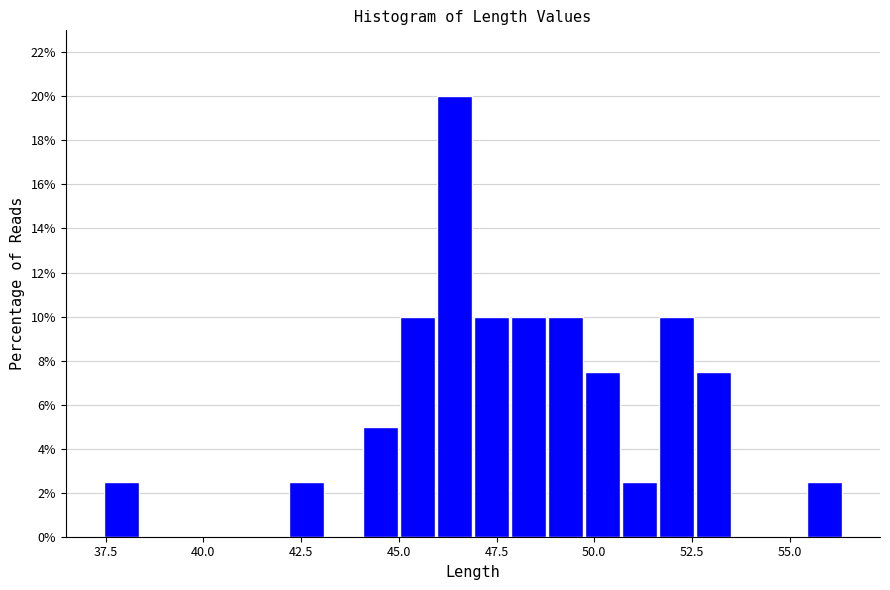

Around what value on the x-axis is the tallest bar? Give the approximate position of its centre, as read against the axis.

46.5